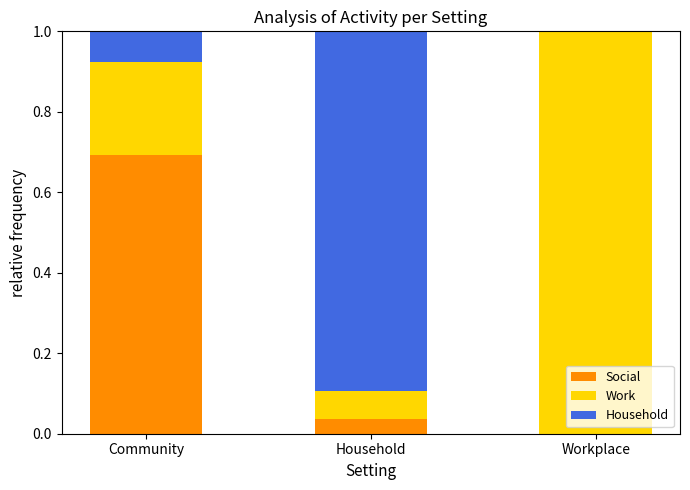

True or false: Social has a value of 0.7 at Community.

True